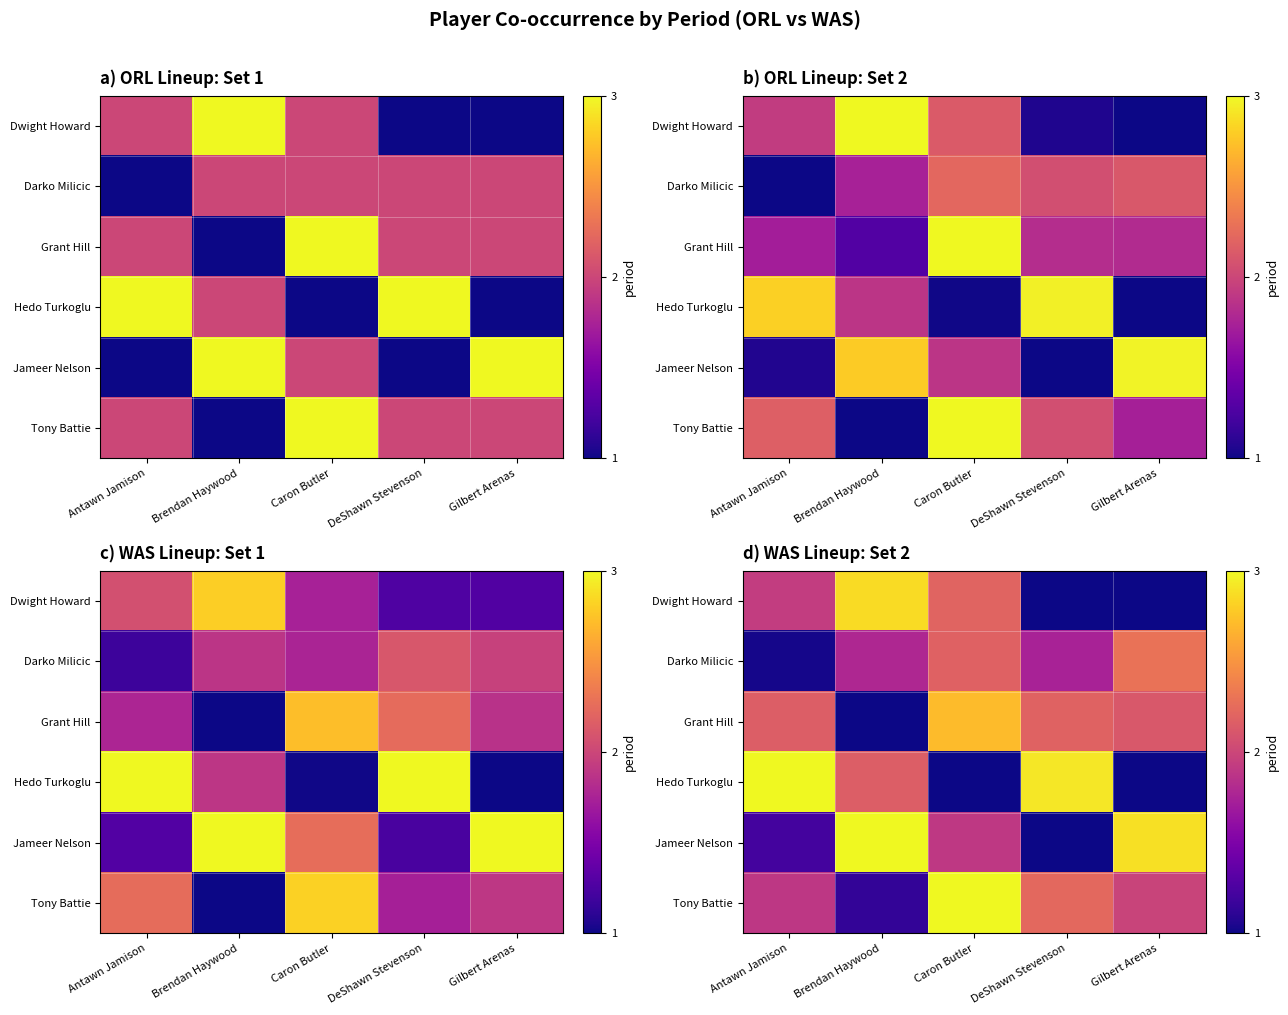

How many data points does each series have?

5